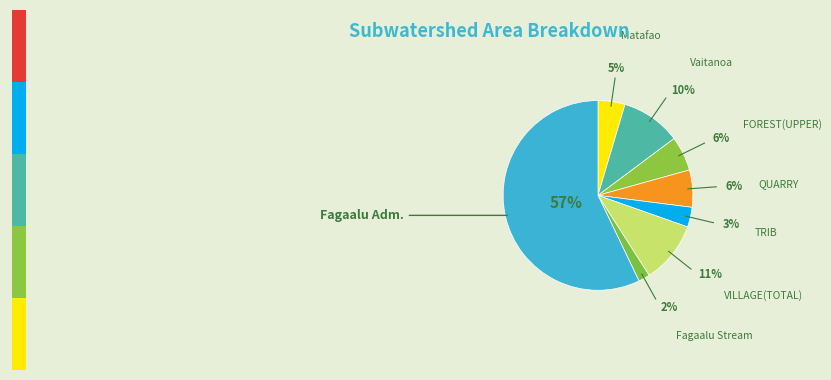

The FOREST(UPPER) slice represents 1% of the pie. True or false?

False